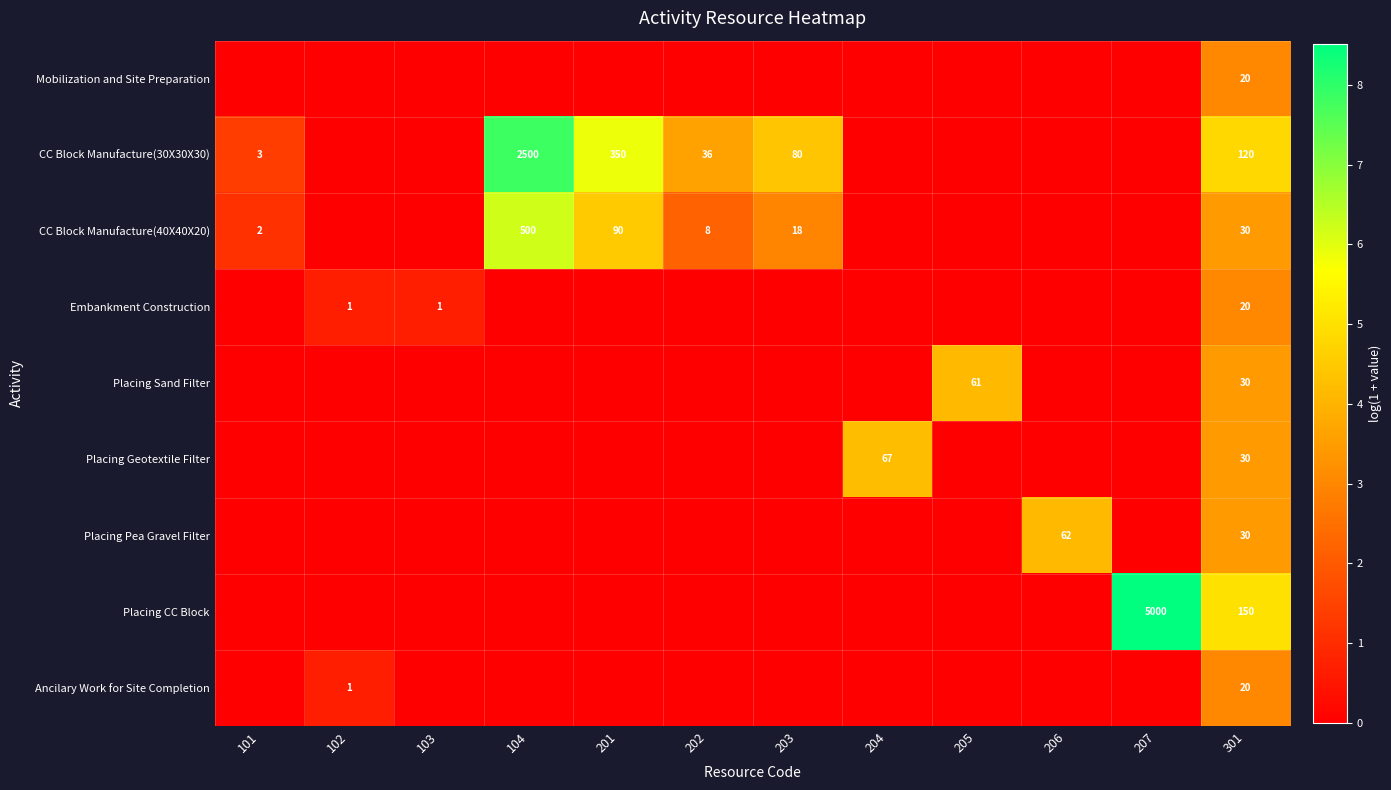

What is the difference between the highest and lowest values at 201?

5.9